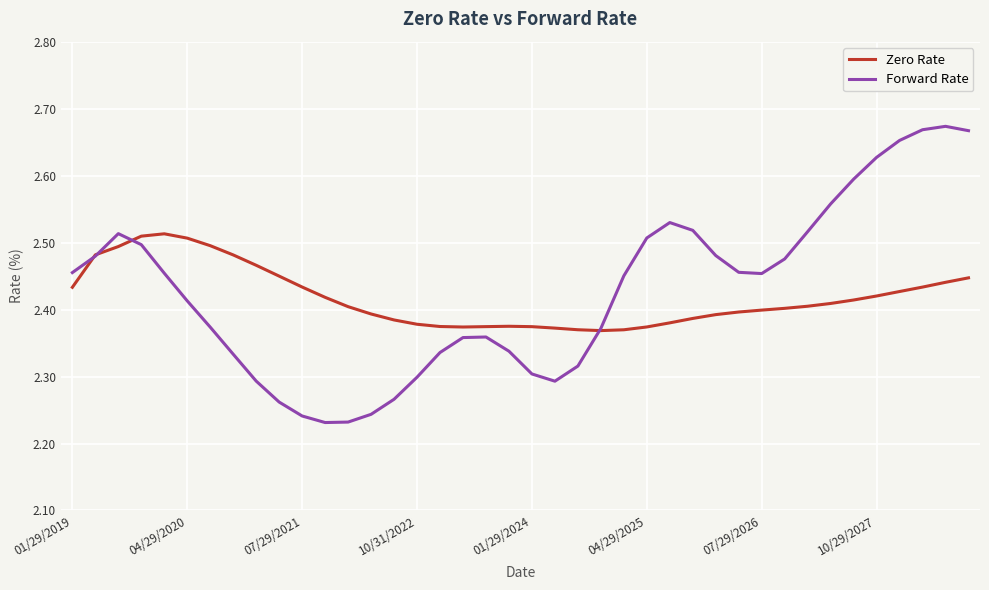

Count the number of data series in this chart.

2